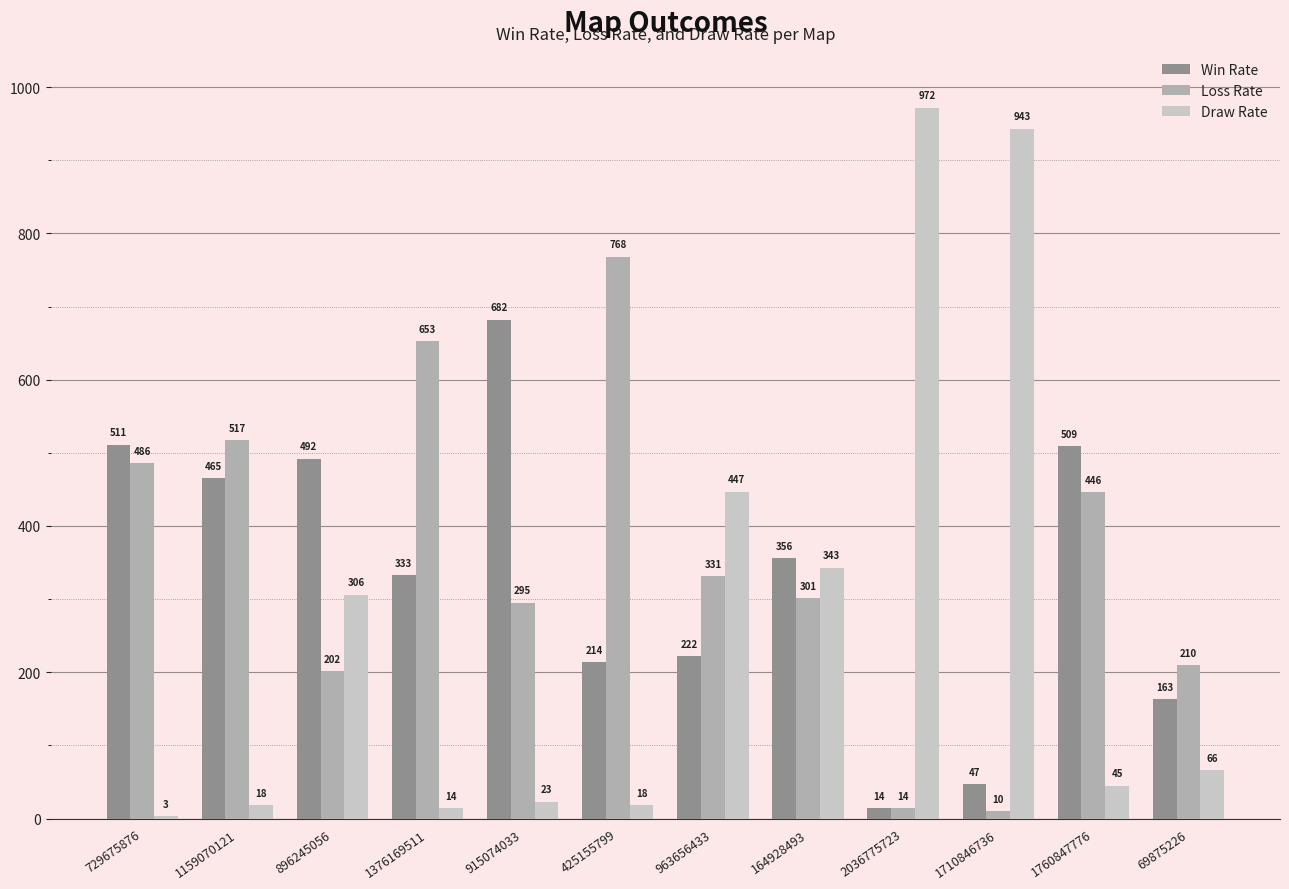

Reading left to right, transcribe all the data shown in this chart.

Win Rate: 729675876=511	1159070121=465	896245056=492	1376169511=333	915074033=682	425155799=214	963656433=222	164928493=356	2036775723=14	1710846736=47	1760847776=509	69875226=163
Loss Rate: 729675876=486	1159070121=517	896245056=202	1376169511=653	915074033=295	425155799=768	963656433=331	164928493=301	2036775723=14	1710846736=10	1760847776=446	69875226=210
Draw Rate: 729675876=3	1159070121=18	896245056=306	1376169511=14	915074033=23	425155799=18	963656433=447	164928493=343	2036775723=972	1710846736=943	1760847776=45	69875226=66